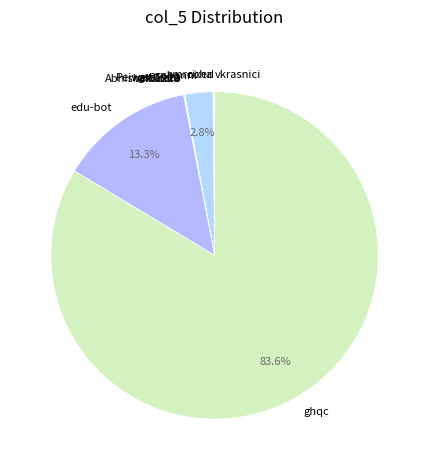

Which slice is the largest?

ghqc